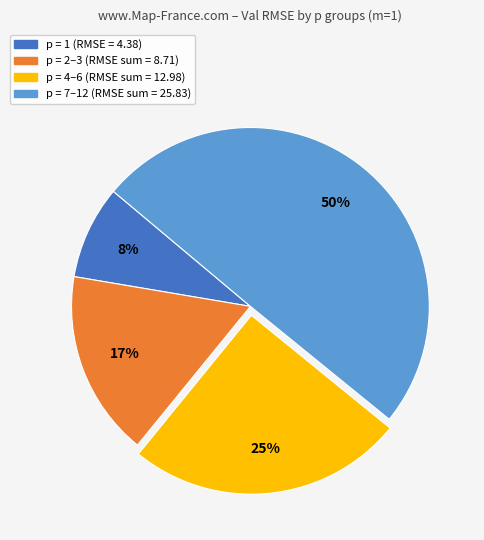

To the nearest percent, what is the average slice percentage?

25%